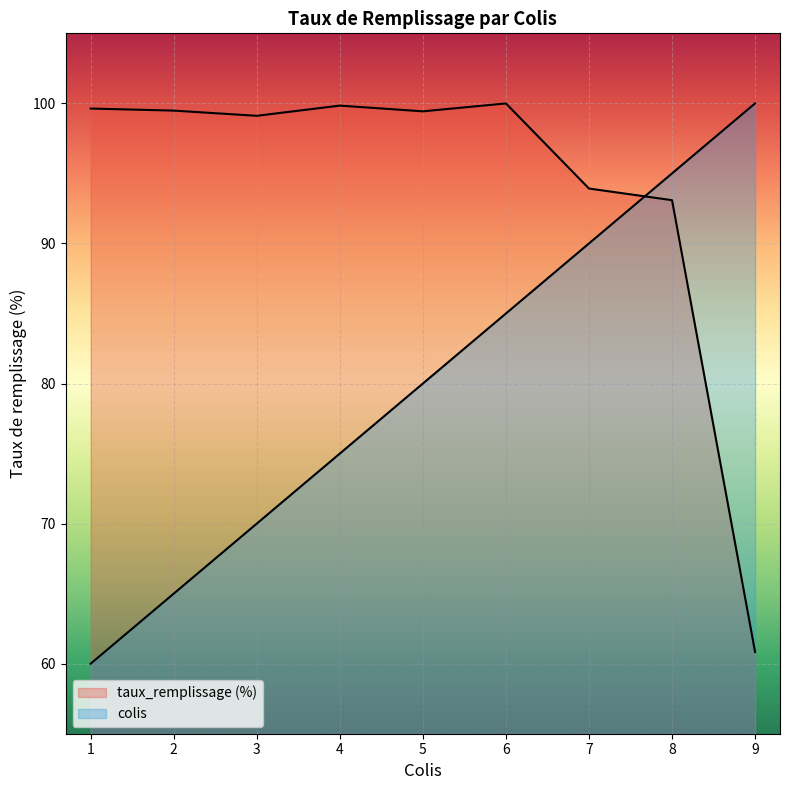

How many times do colis and taux_remplissage (%) cross each other?

1